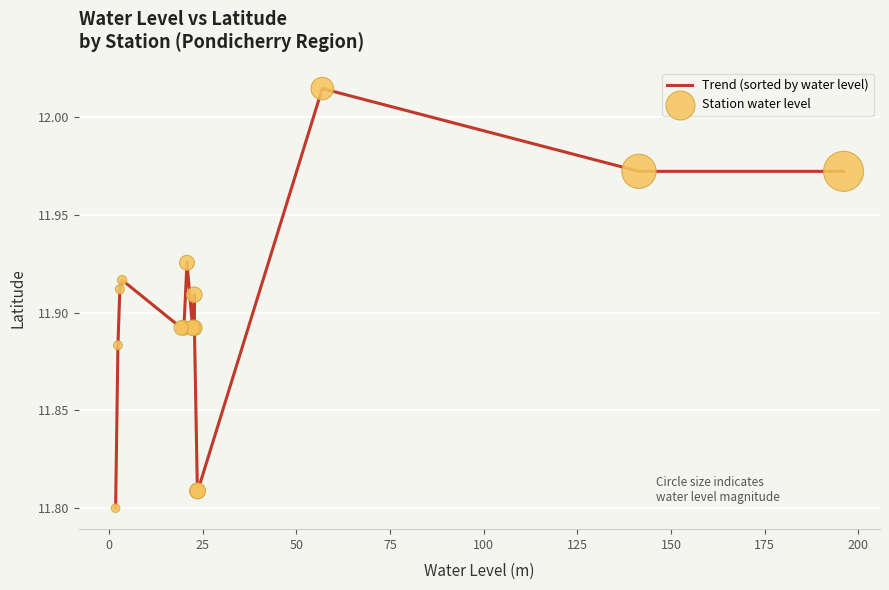

Does the chart have visible grid lines?

Yes